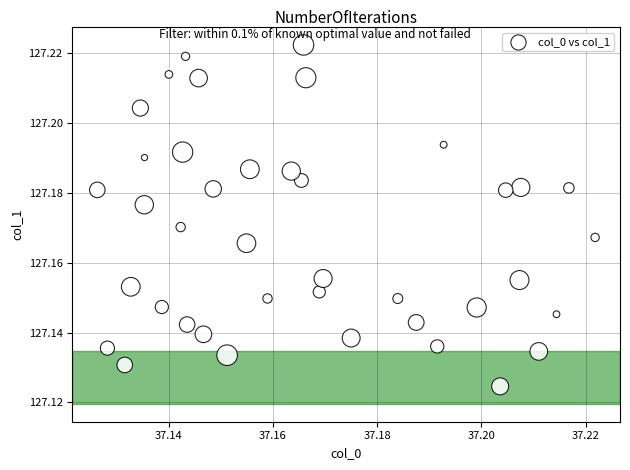

Count the number of points in this scatter plot.

40